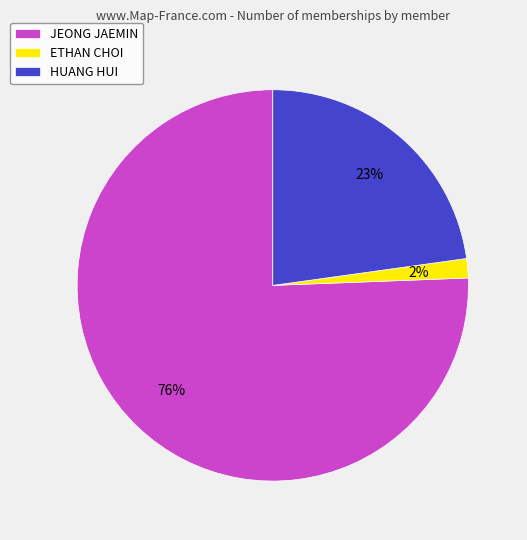

What percentage is the ETHAN CHOI slice, to the nearest percent?

2%